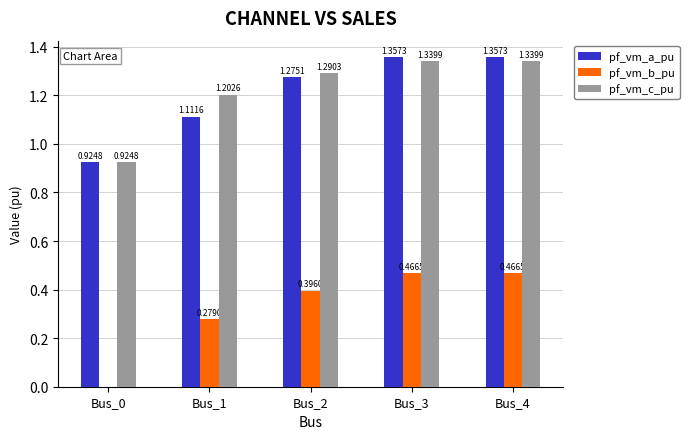

Is the value of pf_vm_b_pu at Bus_2 greater than the value of pf_vm_c_pu at Bus_3?

No